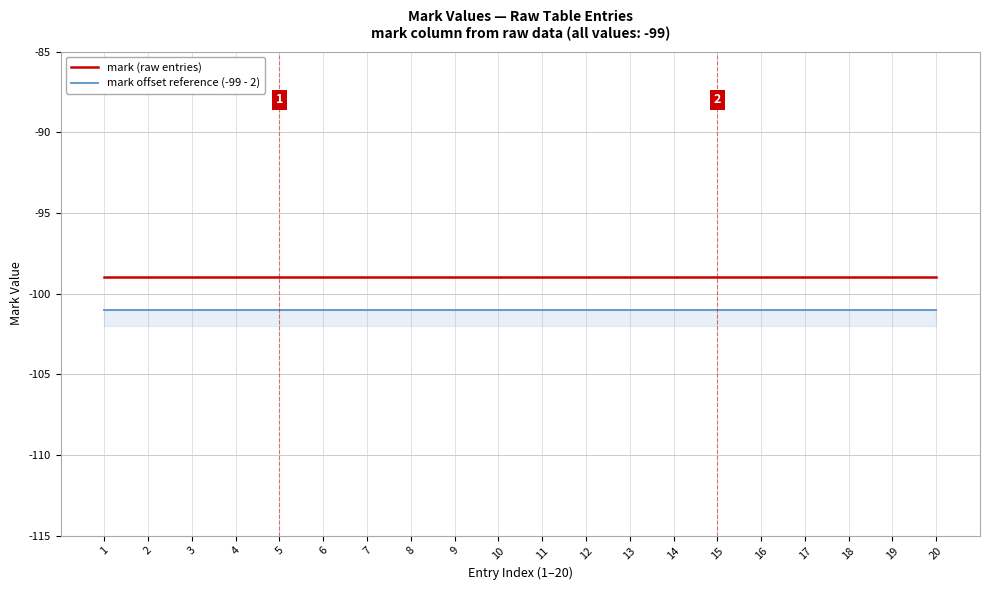

List the labels in order of mark offset reference (-99 - 2) value, largest first.

1, 2, 3, 4, 5, 6, 7, 8, 9, 10, 11, 12, 13, 14, 15, 16, 17, 18, 19, 20